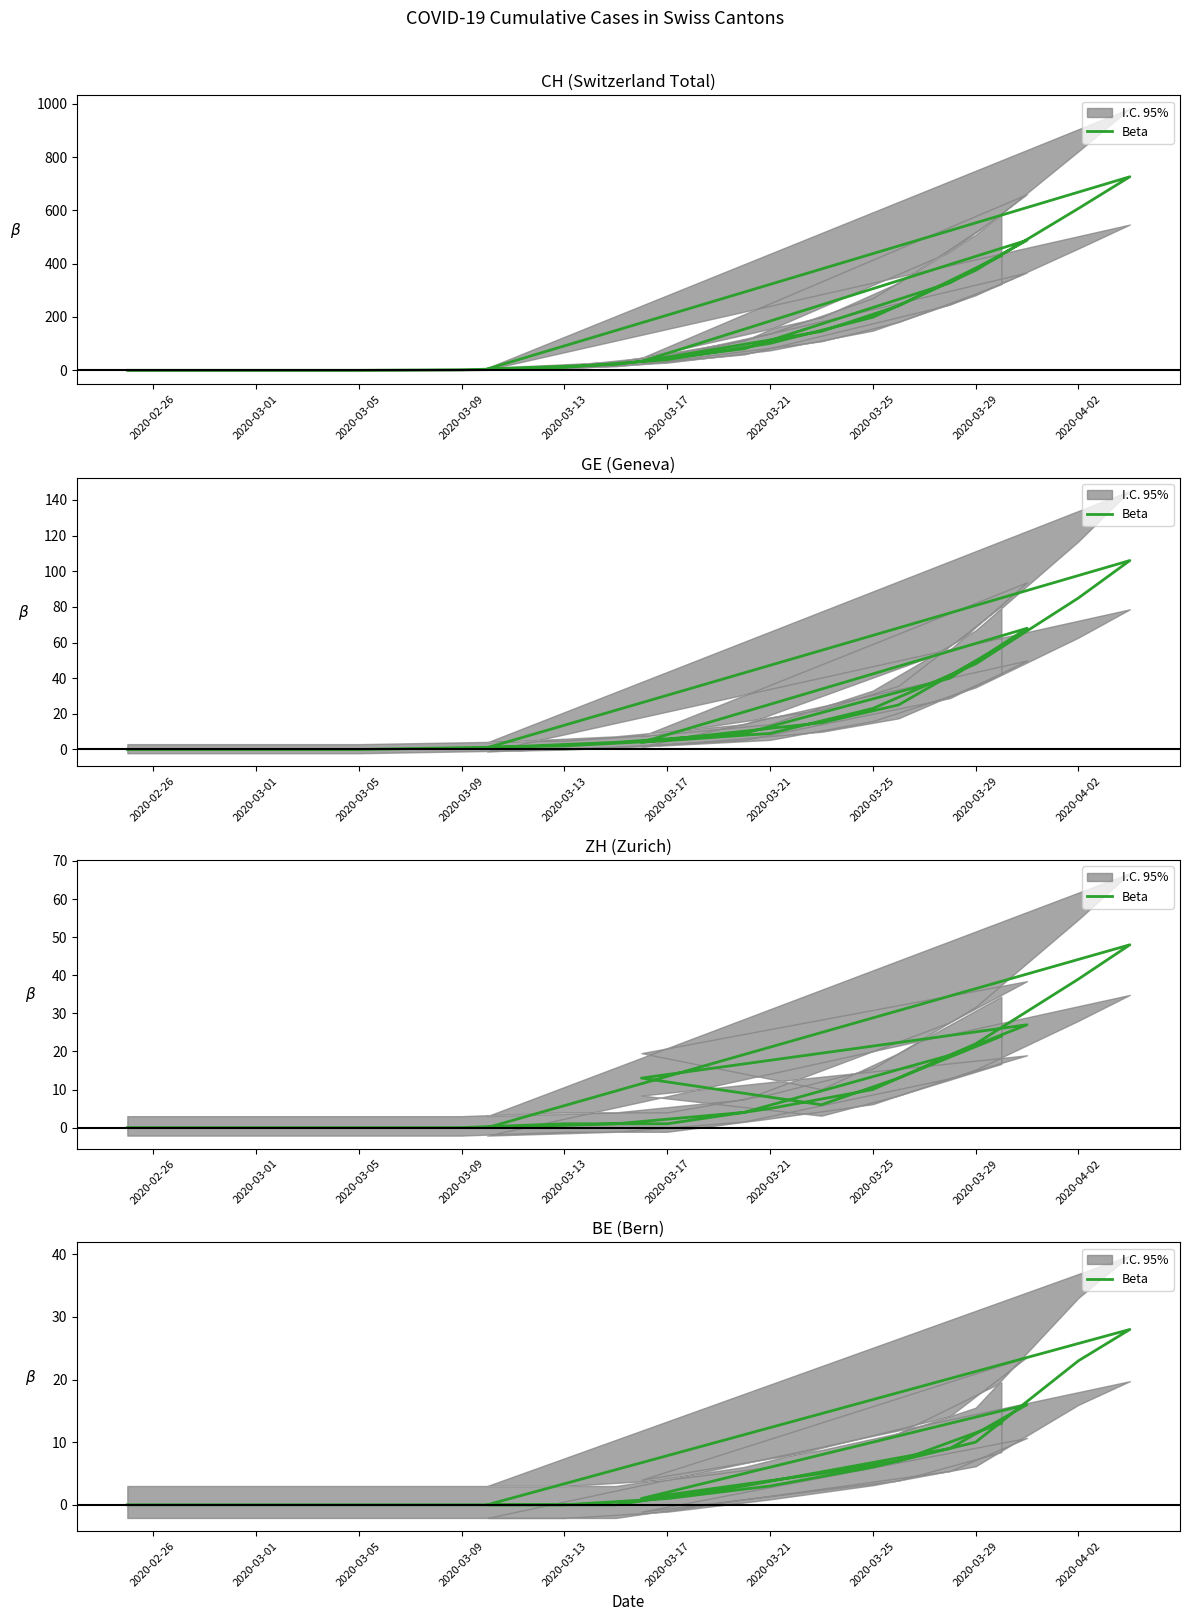

Where is the data nearest to the value 14?

19